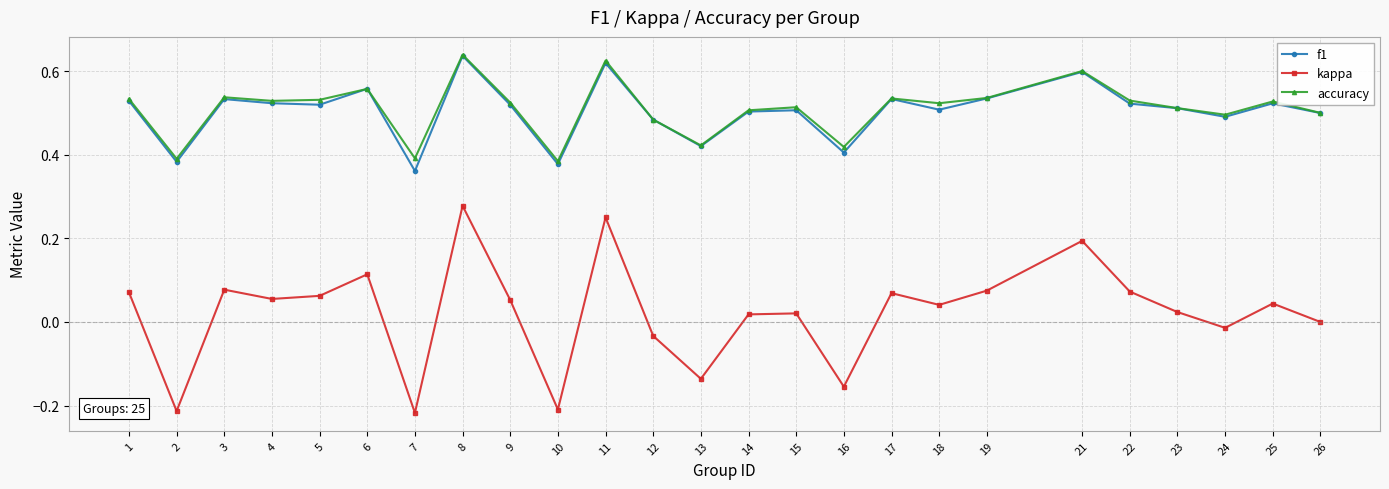

Which series changed the most between 1 and 12?

kappa